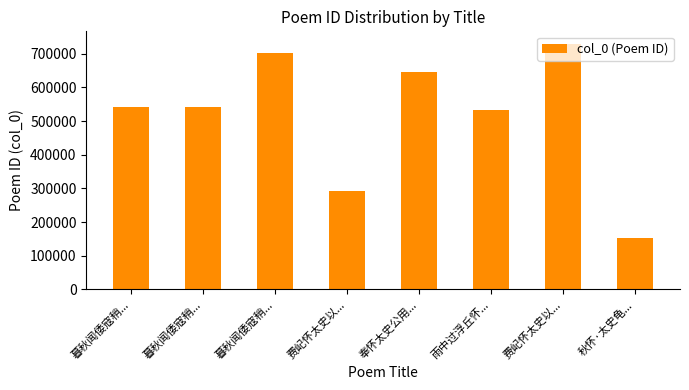

Reading right to left, list all the values displayed in this chart.

153782	730214	533988	644650	293513	703150	542087	542086